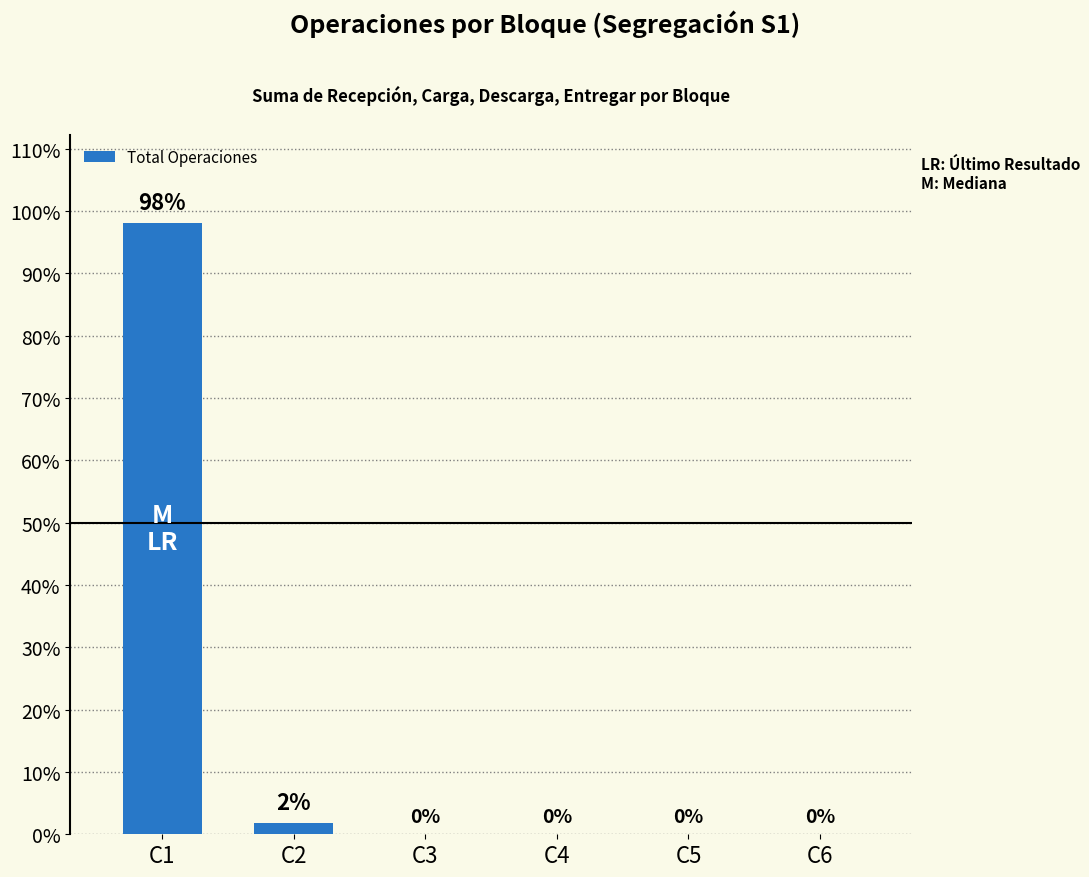

What is the difference between the second highest and minimum values?

2